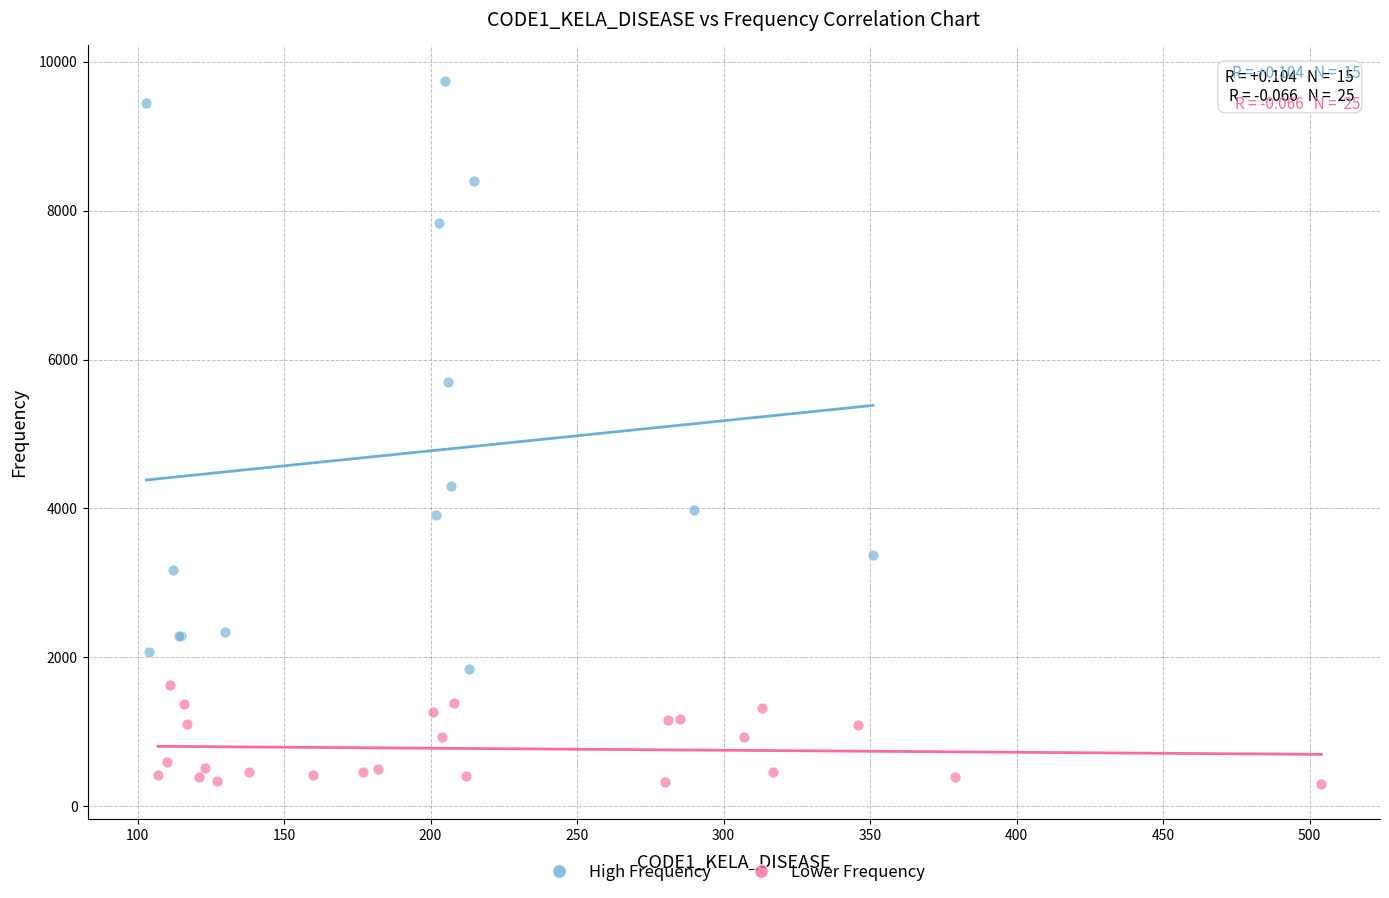

Which series contains the highest Y value?

High Frequency